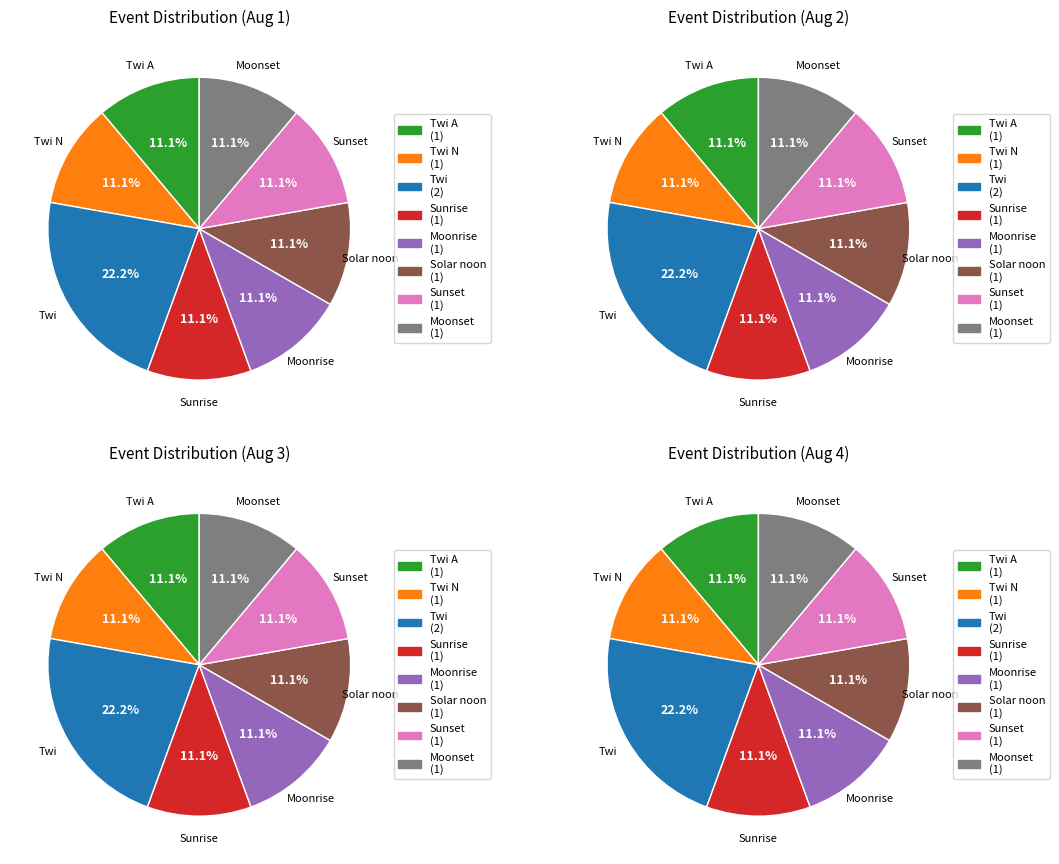

Combined, what portion of the pie is Sunset and Sunrise?

22.2%